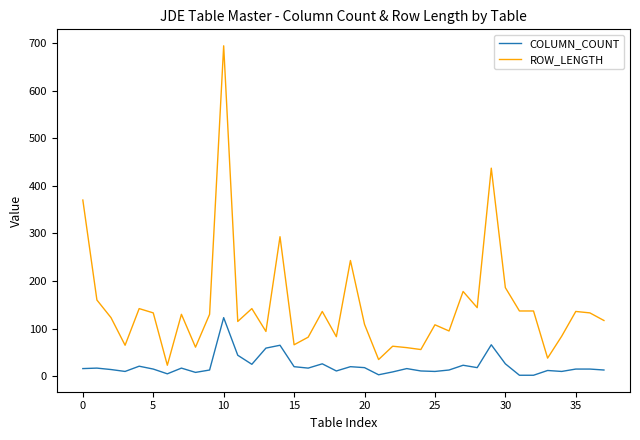

Which series has the largest range (max minus min)?

ROW_LENGTH